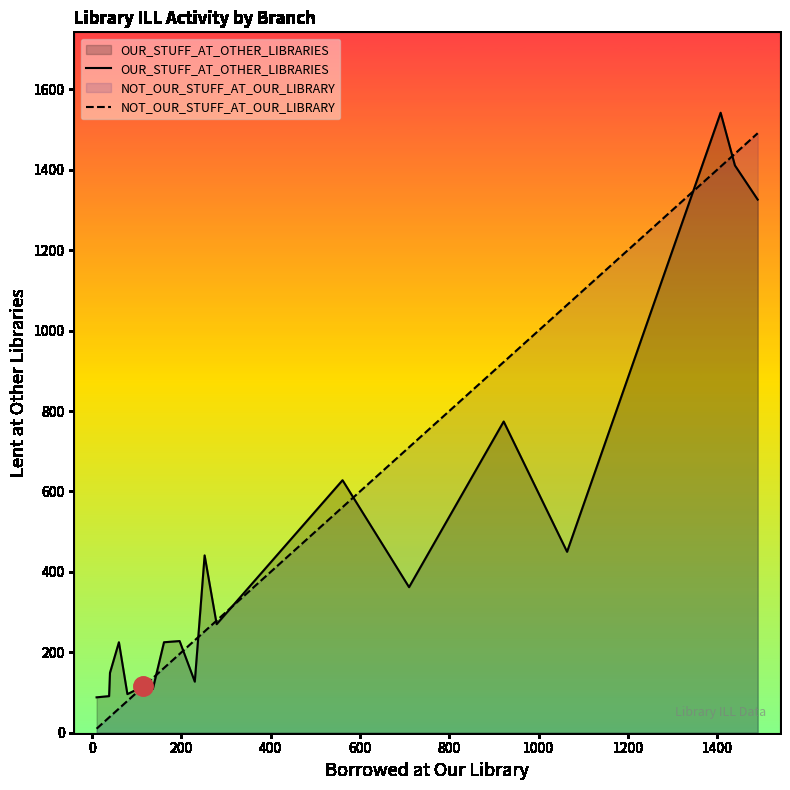

What is the average value of the NOT_OUR_STUFF_AT_OUR_LIBRARY series?

492